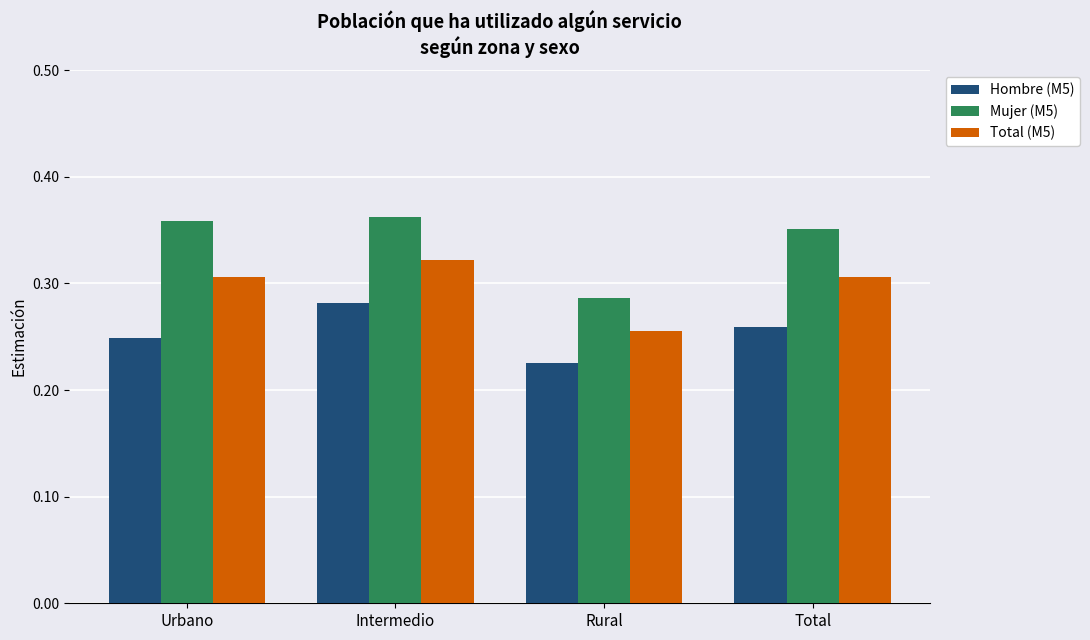

The Hombre (M5) series shows 0.4 at Urbano. True or false?

False